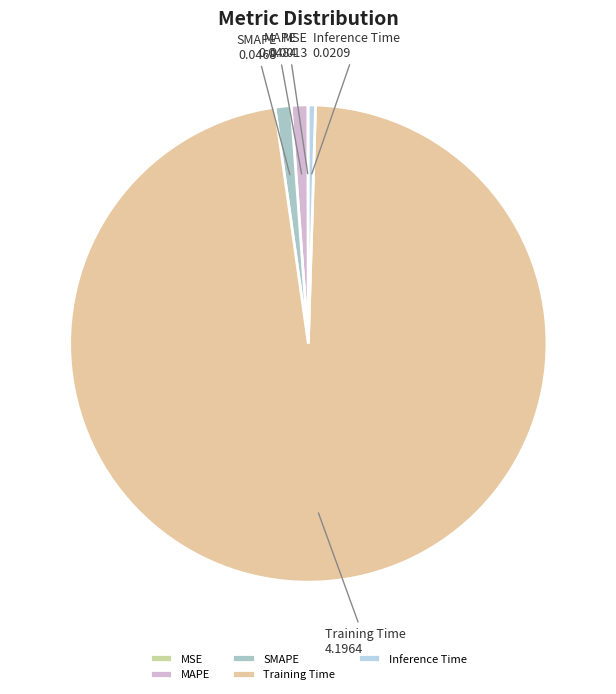

Is there a majority slice in this chart?

Yes